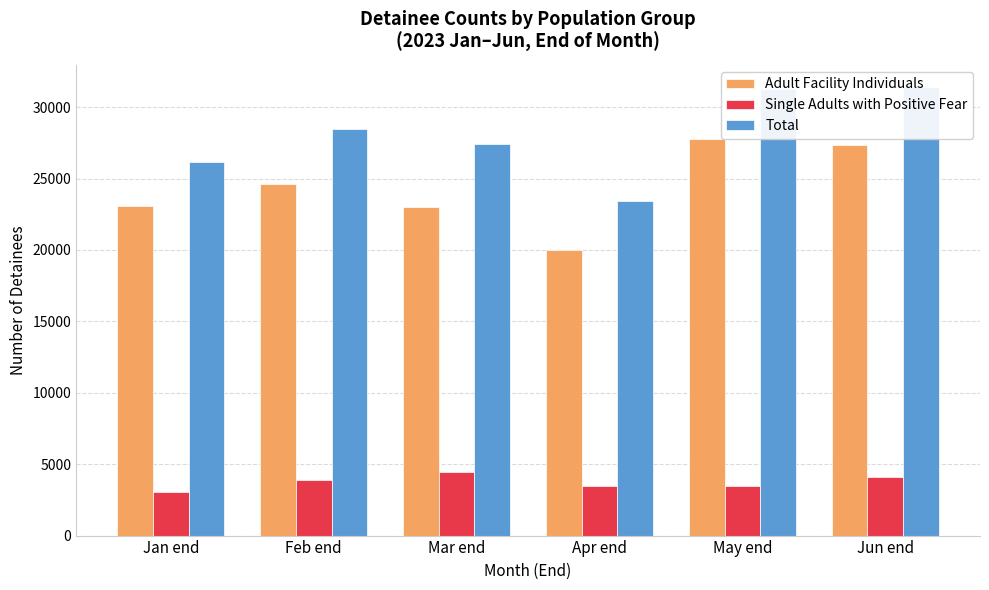

Where is Single Adults with Positive Fear nearest to the value 3738?

Feb end